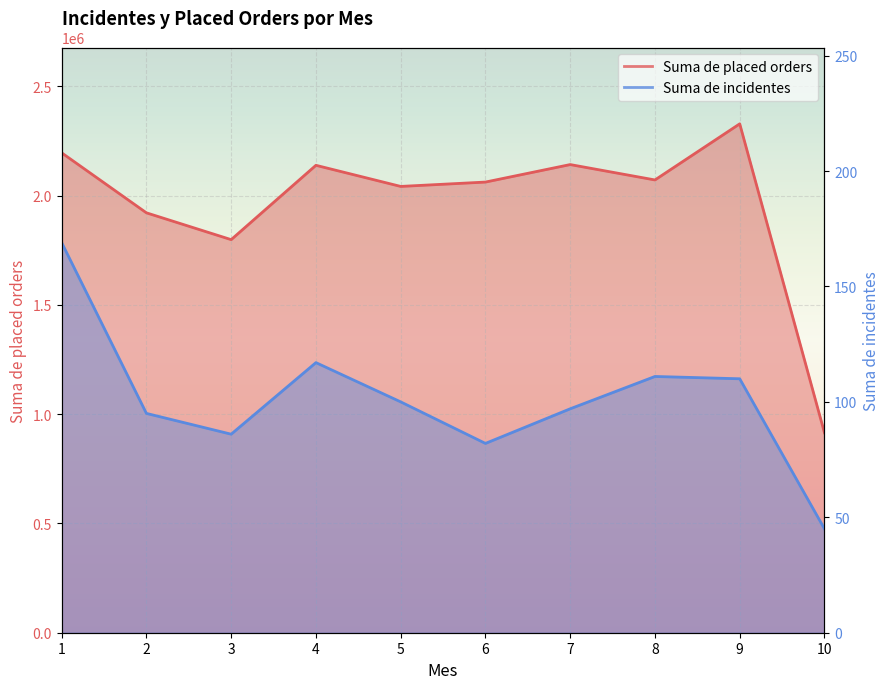

At which category is the sum across all series the highest?

9